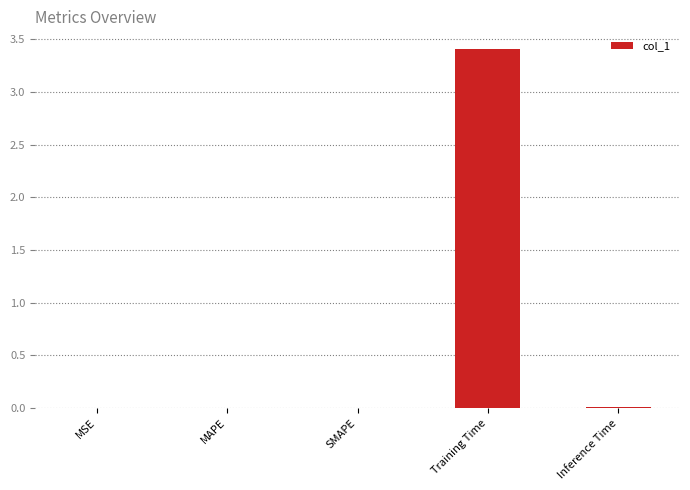

Which label corresponds to the largest value in the chart?

Training Time